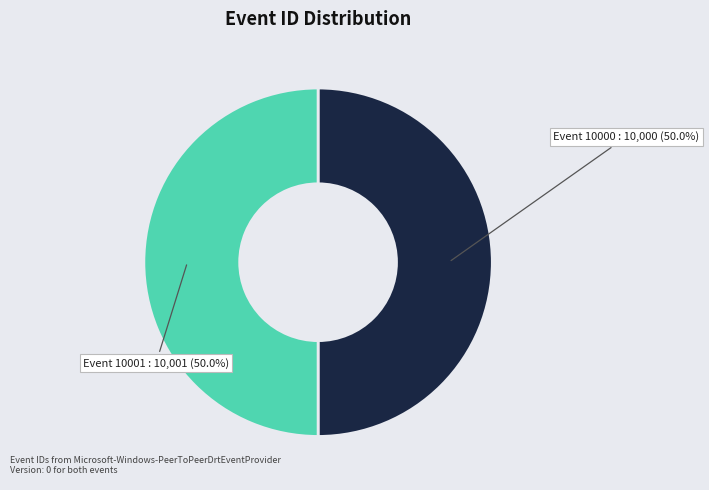

How many segments does this pie chart have?

2